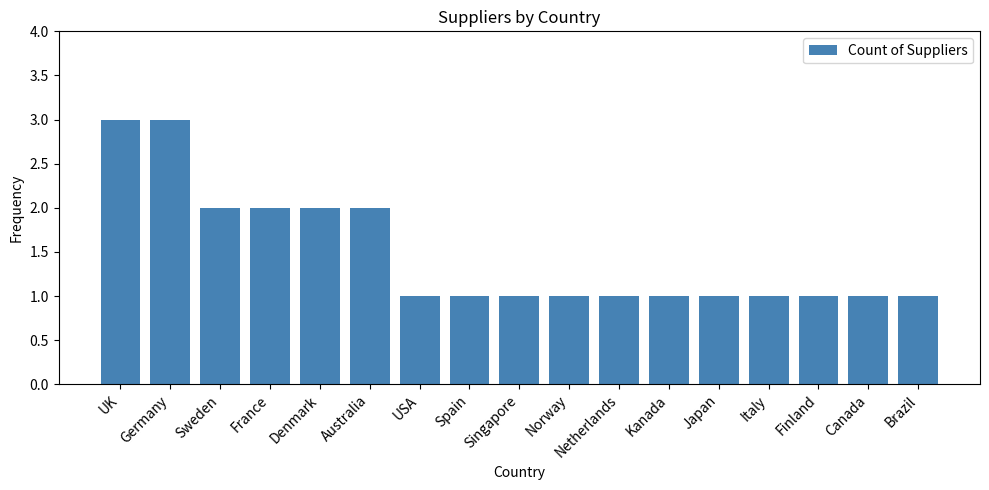

Between Singapore and Germany, which is larger?

Germany